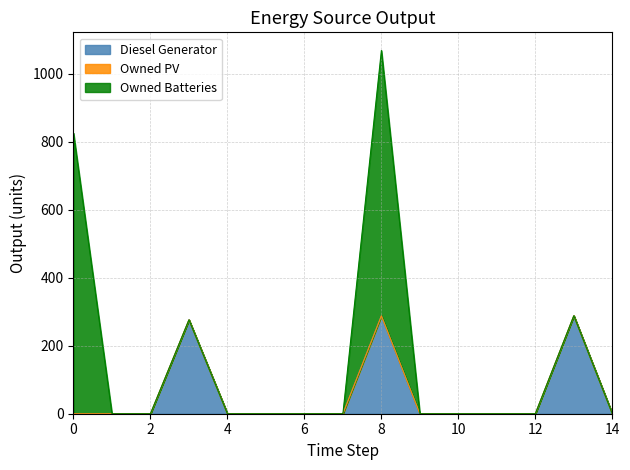

What is the maximum value for Owned Batteries?

825